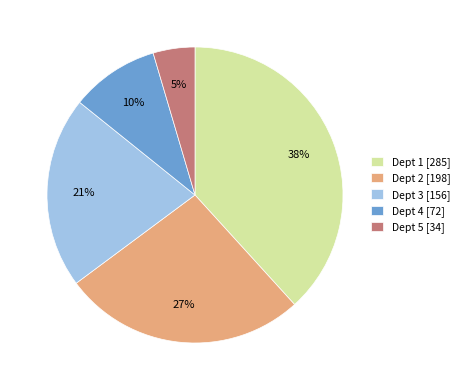

Rank the categories by value from highest to lowest.

Dept 1 [285], Dept 2 [198], Dept 3 [156], Dept 4 [72], Dept 5 [34]